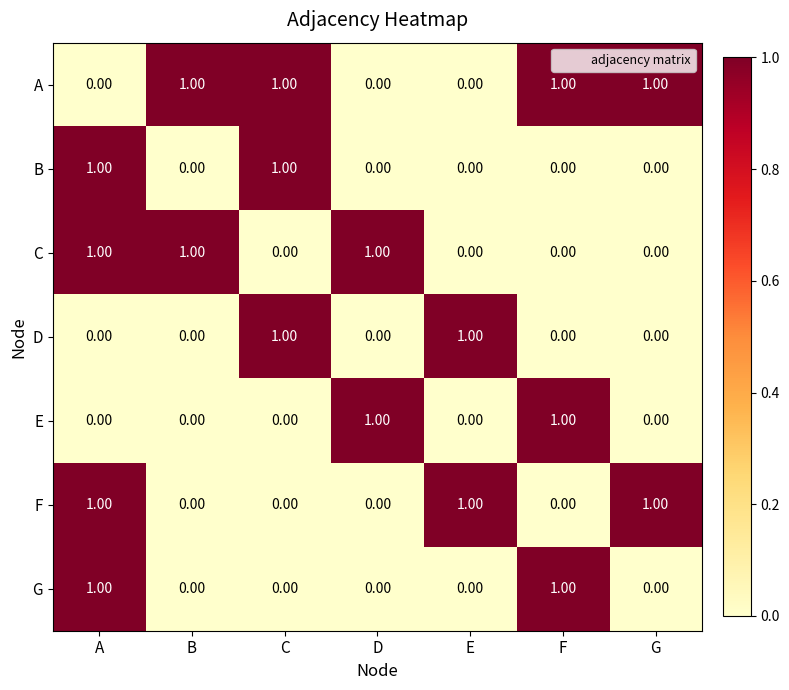

Which series has the largest total across all categories?

A